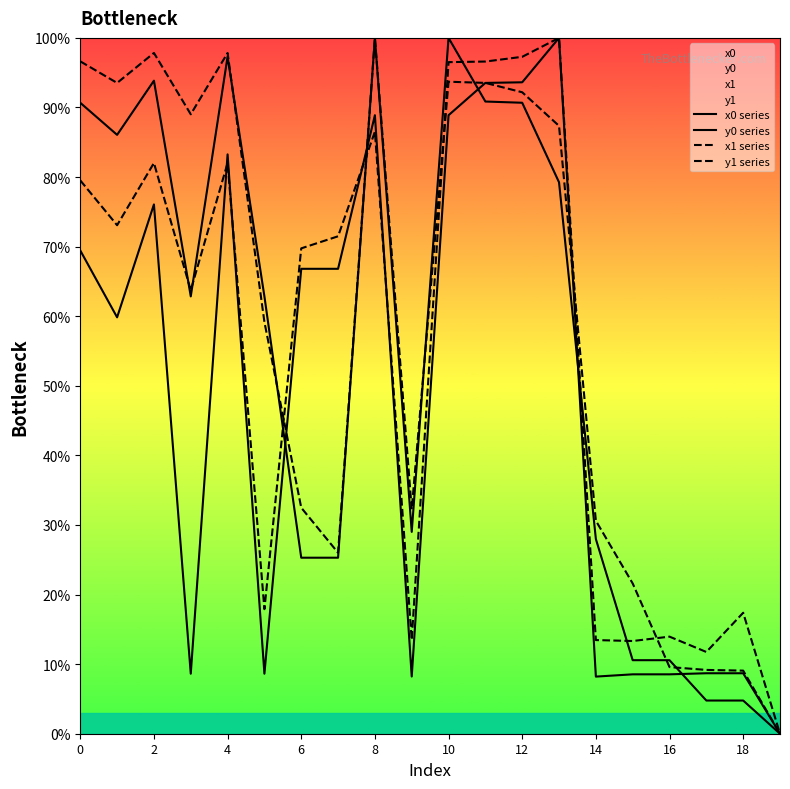

How many data points in x0 series are above 62?

11